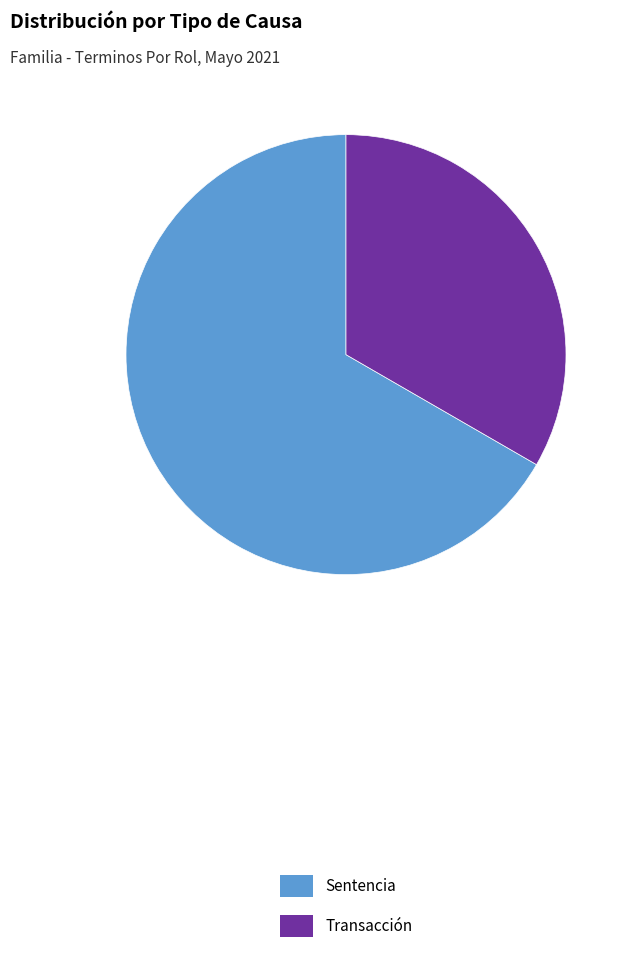

Between Transacción and Sentencia, which is larger?

Sentencia